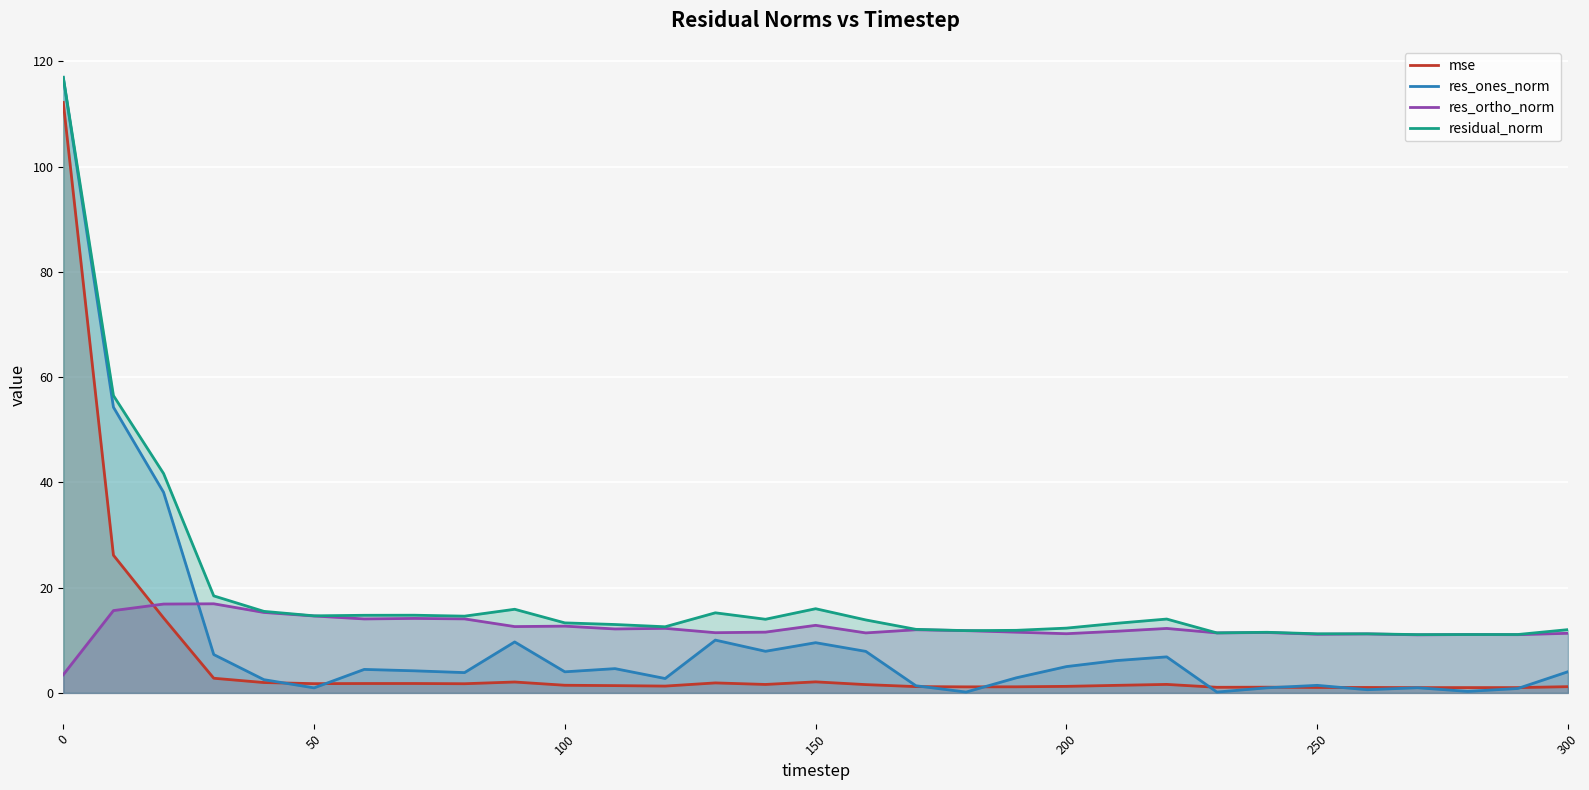

The residual_norm series shows 6.0 at 300. True or false?

False